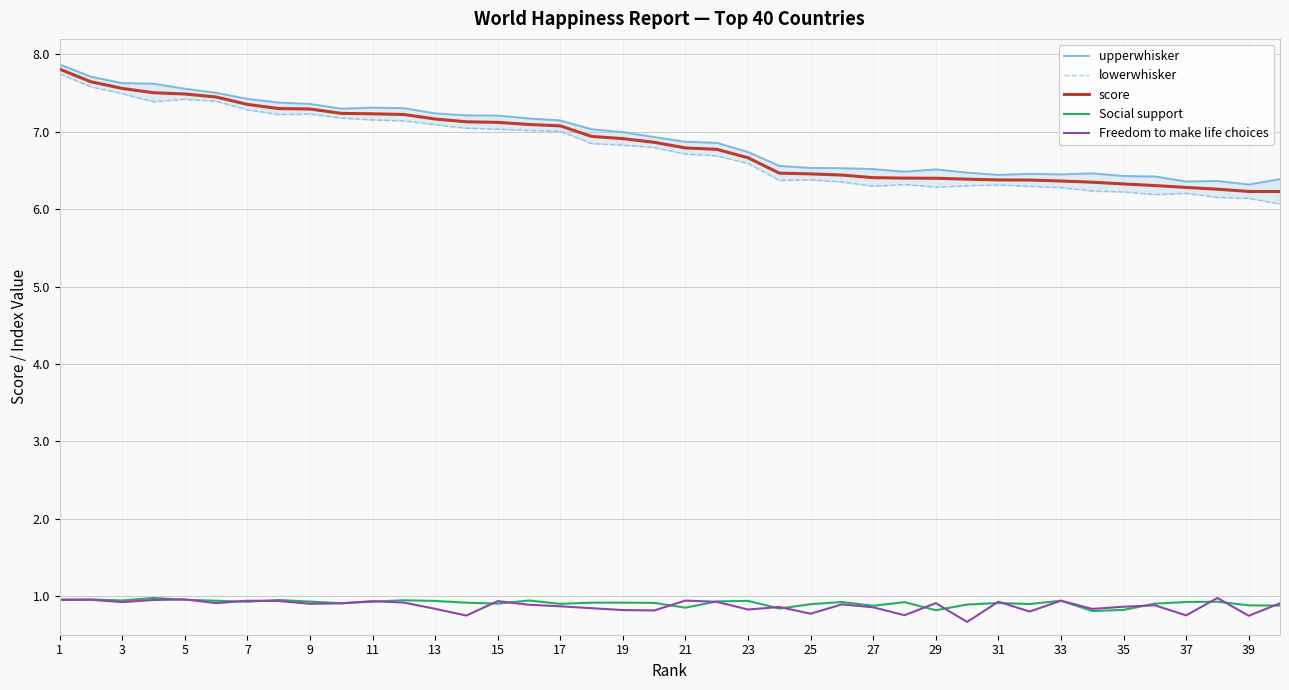

The value of score at 31 is 6.4. True or false?

True